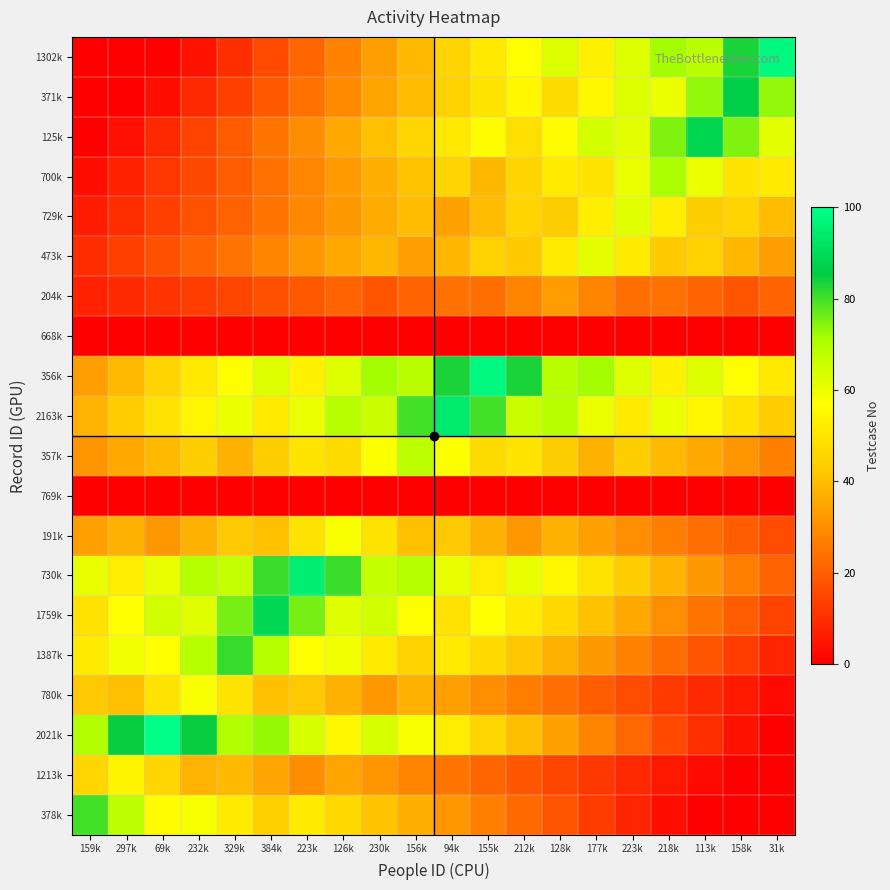

List the series in order of their peak value, lowest first.

769k, 668k, 204k, 1213k, 780k, 191k, 473k, 729k, 357k, 700k, 378k, 1387k, 371k, 125k, 1759k, 2163k, 730k, 356k, 1302k, 2021k